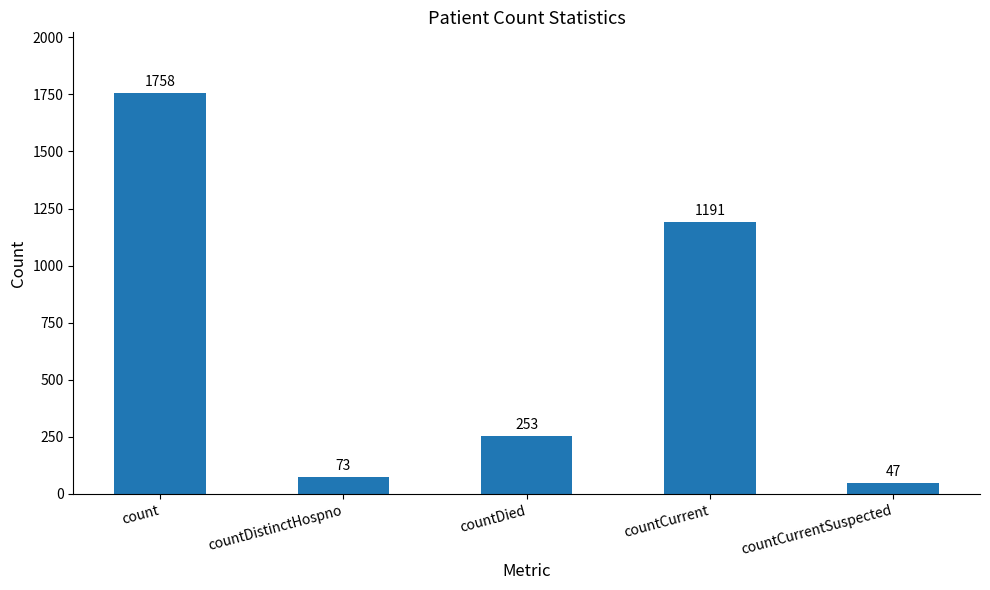

What is the value of the 1st bar from the left?

1758